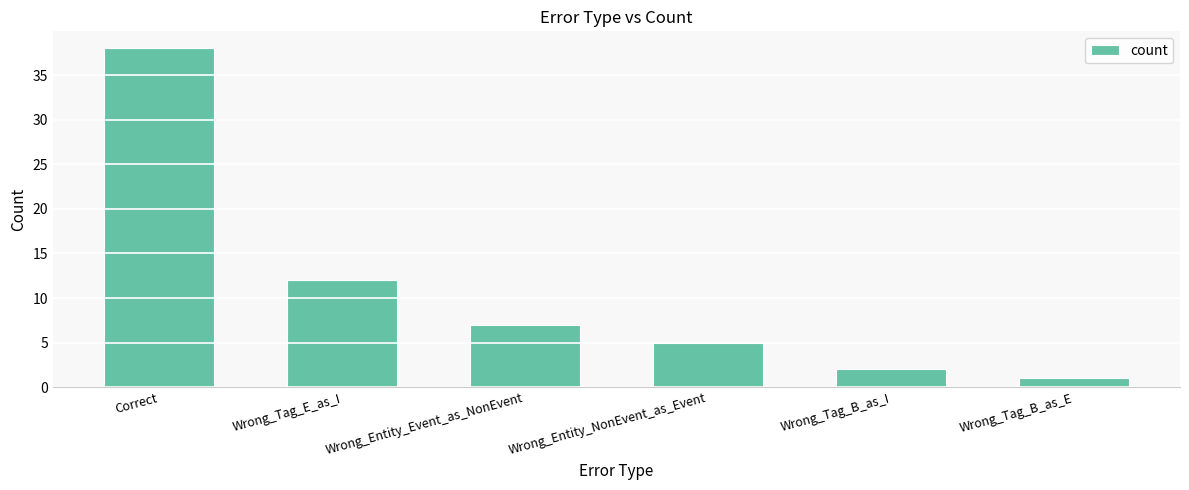

What is the label of the 4th bar from the left?

Wrong_Entity_NonEvent_as_Event